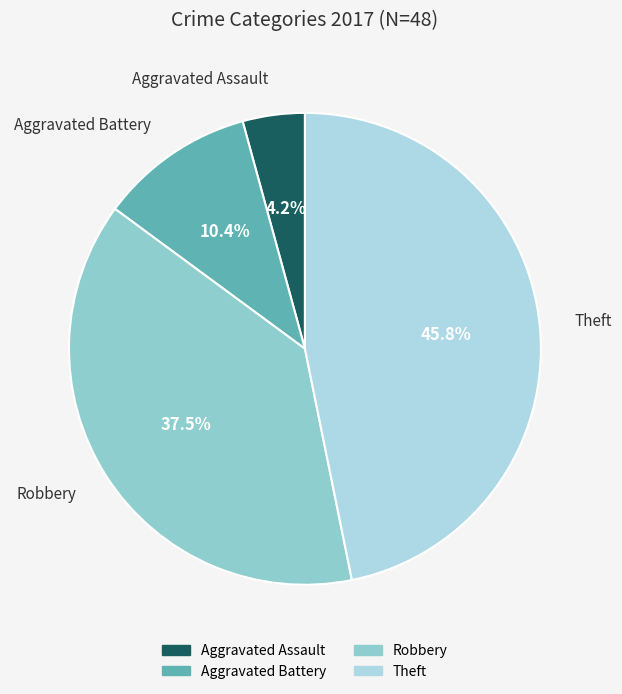

True or false: Aggravated Assault accounts for 16% of the total.

False